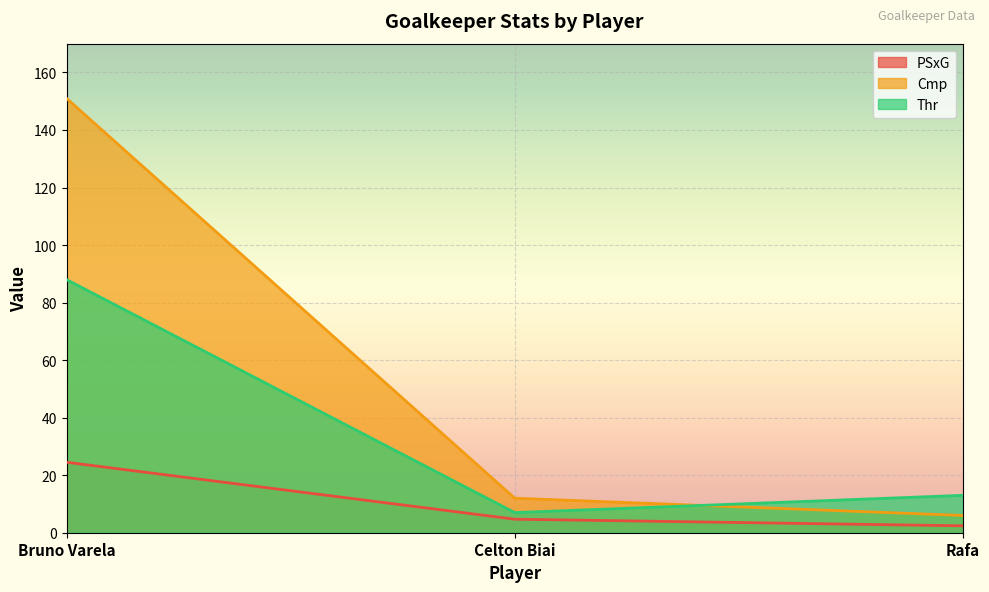

How many data points does each series have?

3